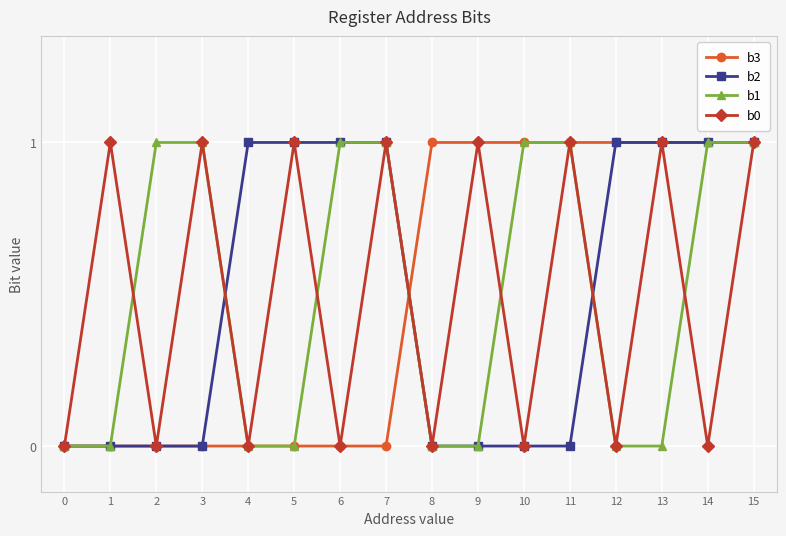

In b0, how many points are lower than both neighbors (excluding endpoints)?

7